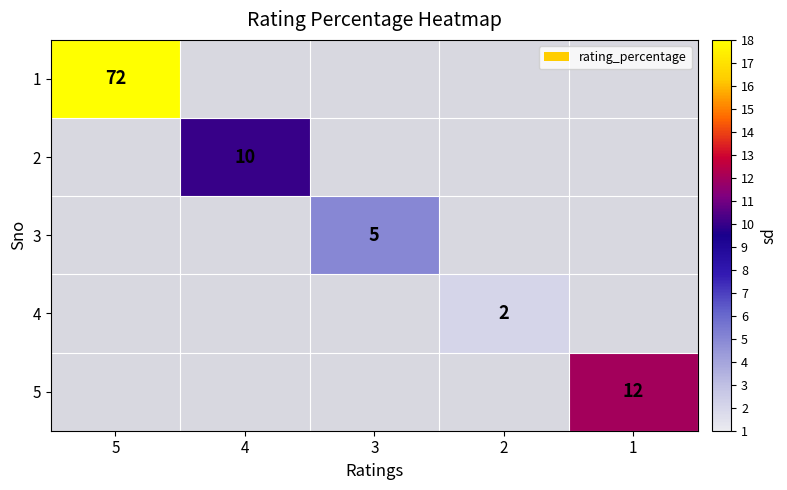

How many data points does each series have?

5